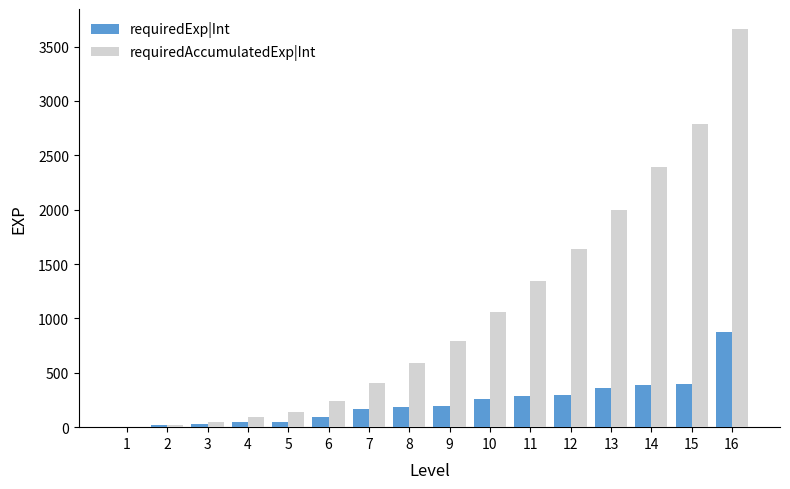

Between 10 and 15, which series saw the biggest shift?

requiredAccumulatedExp|Int